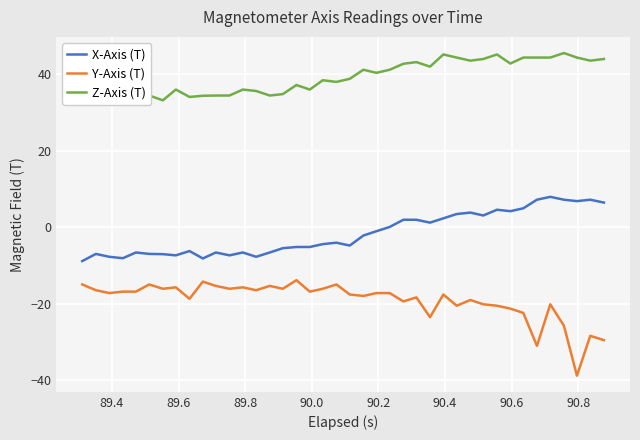

What is the minimum value shown in the chart?

-38.9